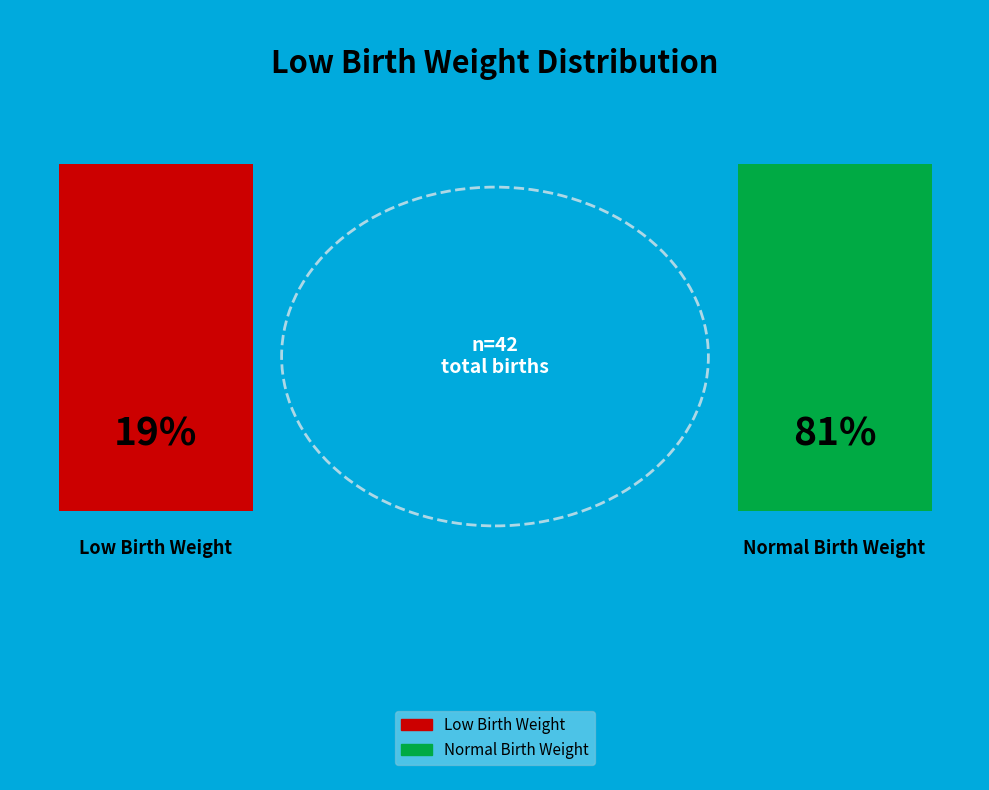

Combined, what portion of the pie is Low and Normal?

100.0%